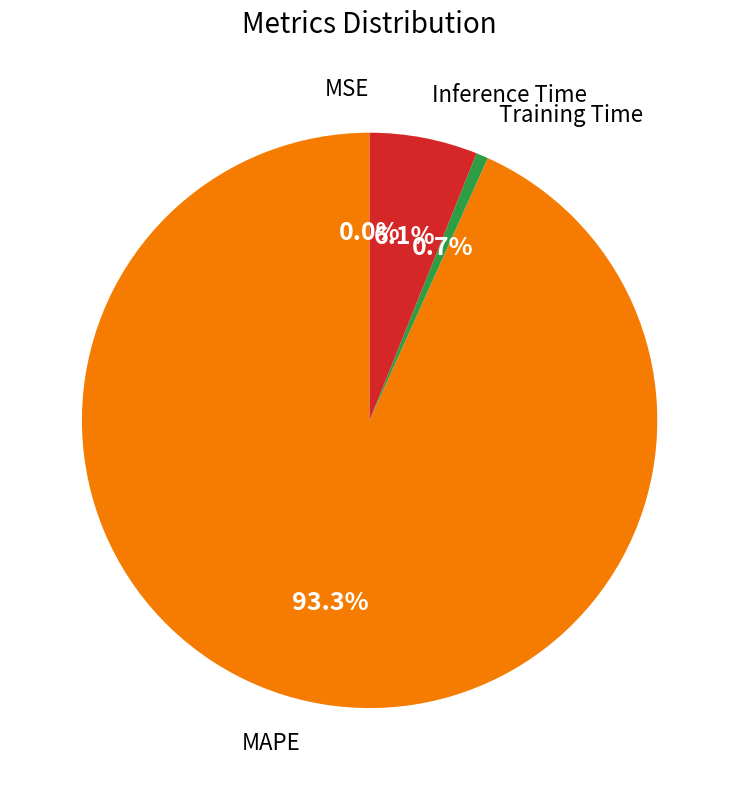

How many slices are in this pie chart?

4